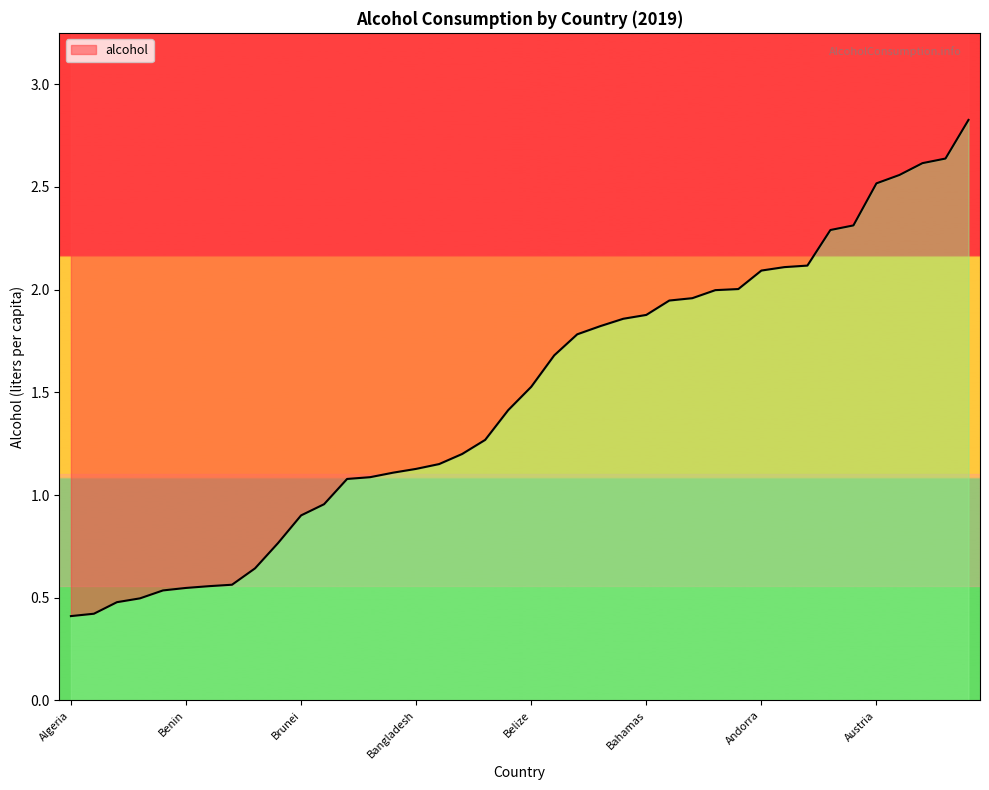

What is the sum of all values?

59.2